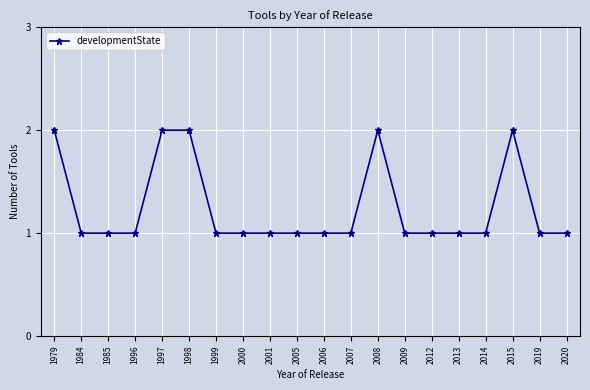

Which has a higher value, 2000 or 1998?

1998